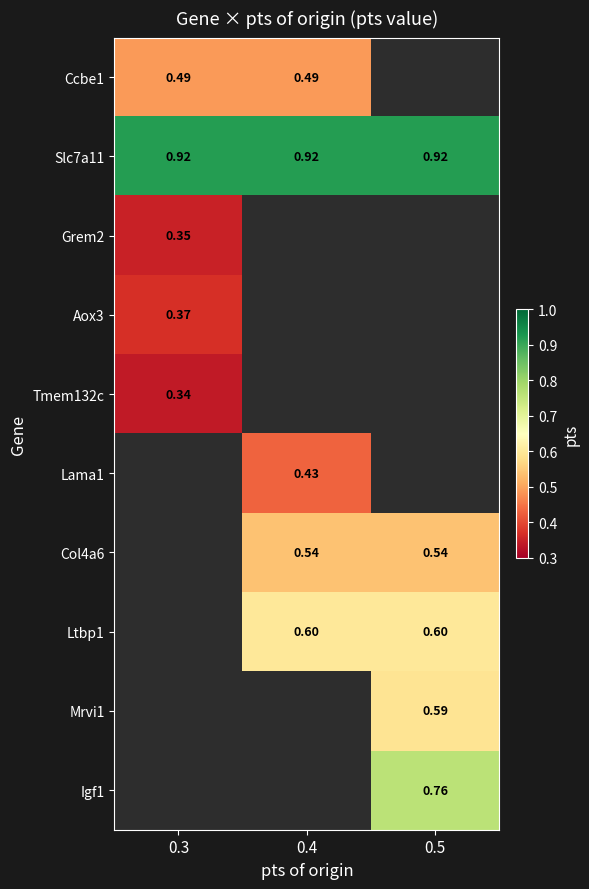

Which series has the largest range (max minus min)?

Ccbe1